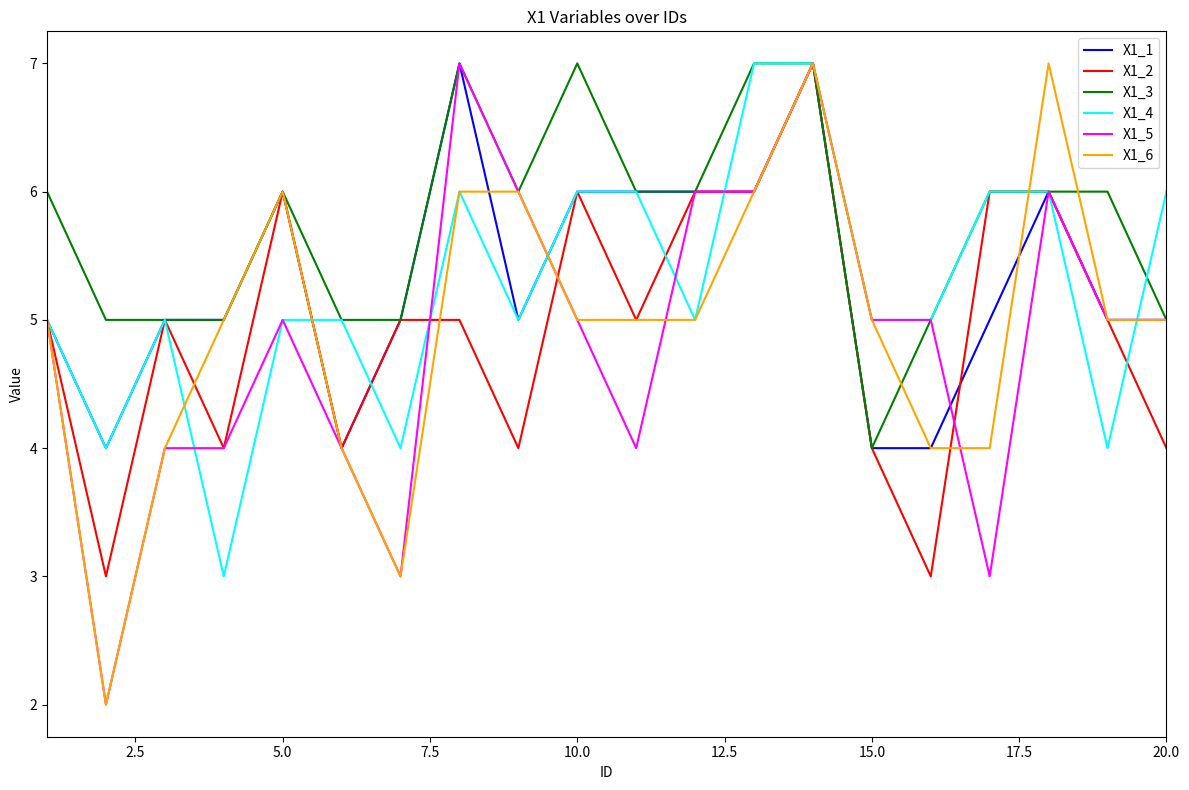

What is the maximum value shown in the chart?

7